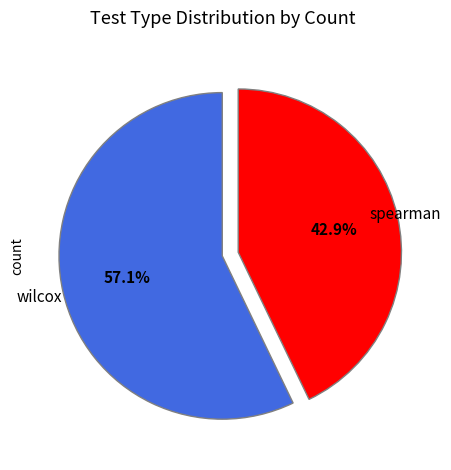

Do spearman and wilcox together represent more than half of the pie?

Yes